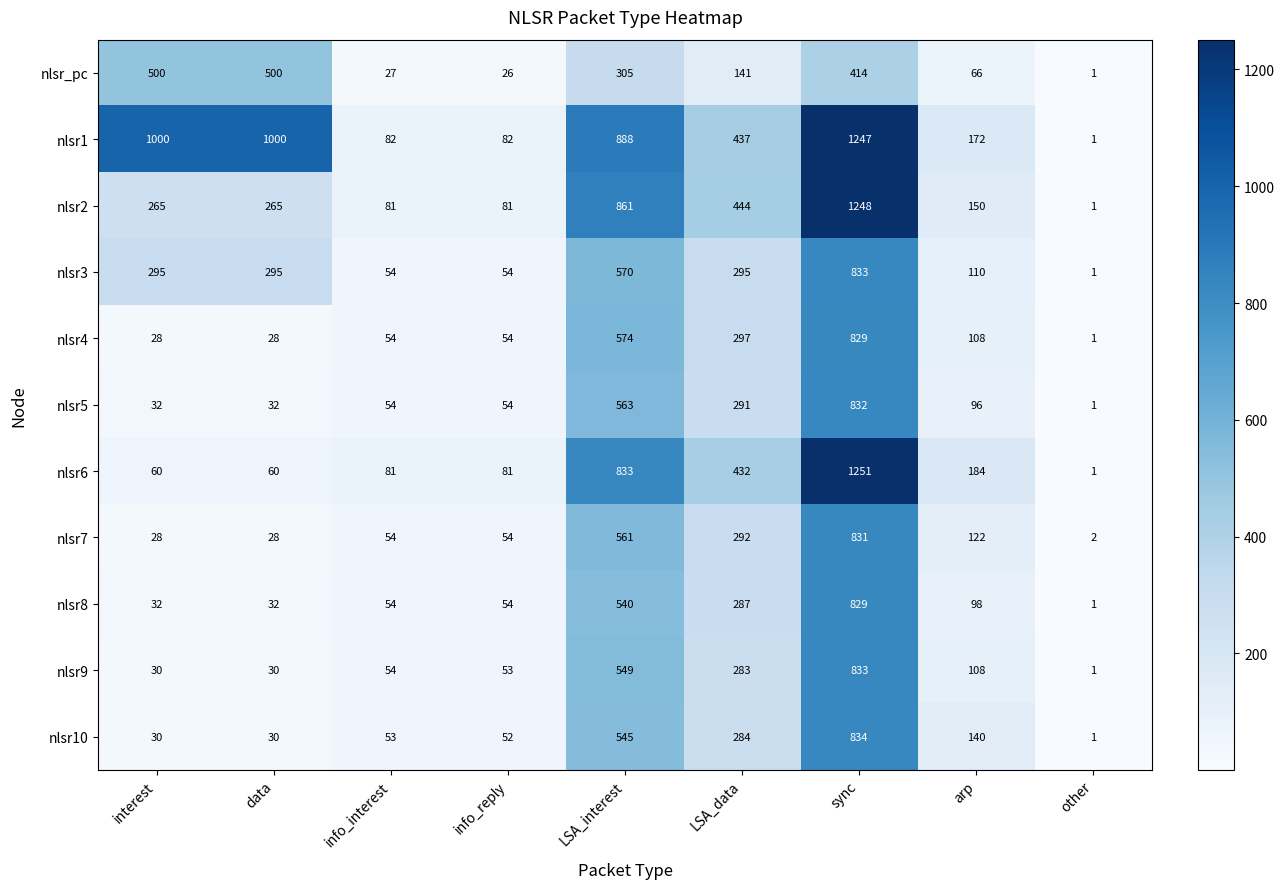

At which category does the chart reach its minimum across all series?

other